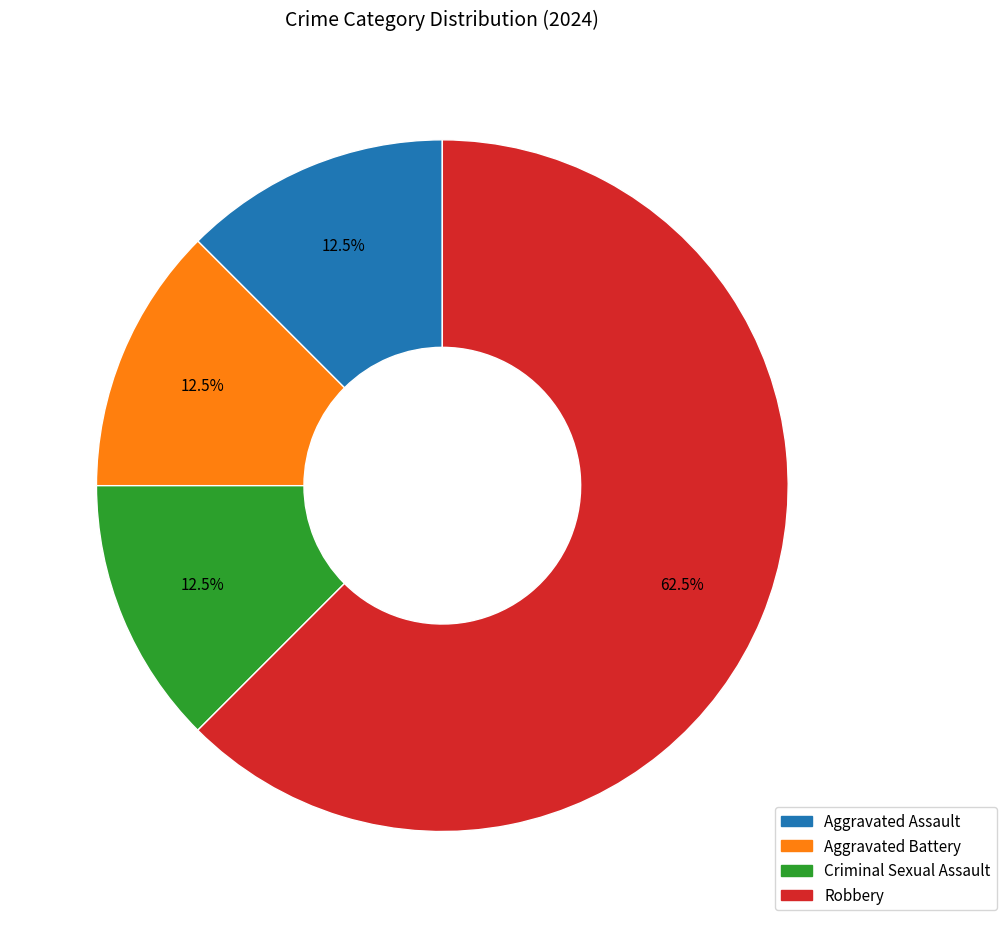

Which slice is the largest?

Robbery